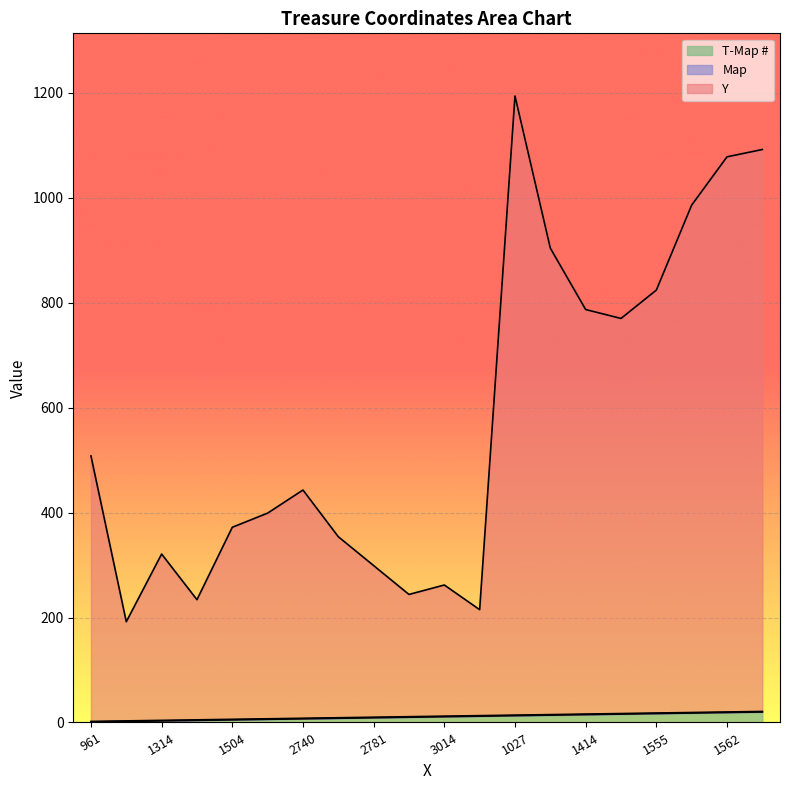

True or false: Y and T-Map # cross at least once.

False